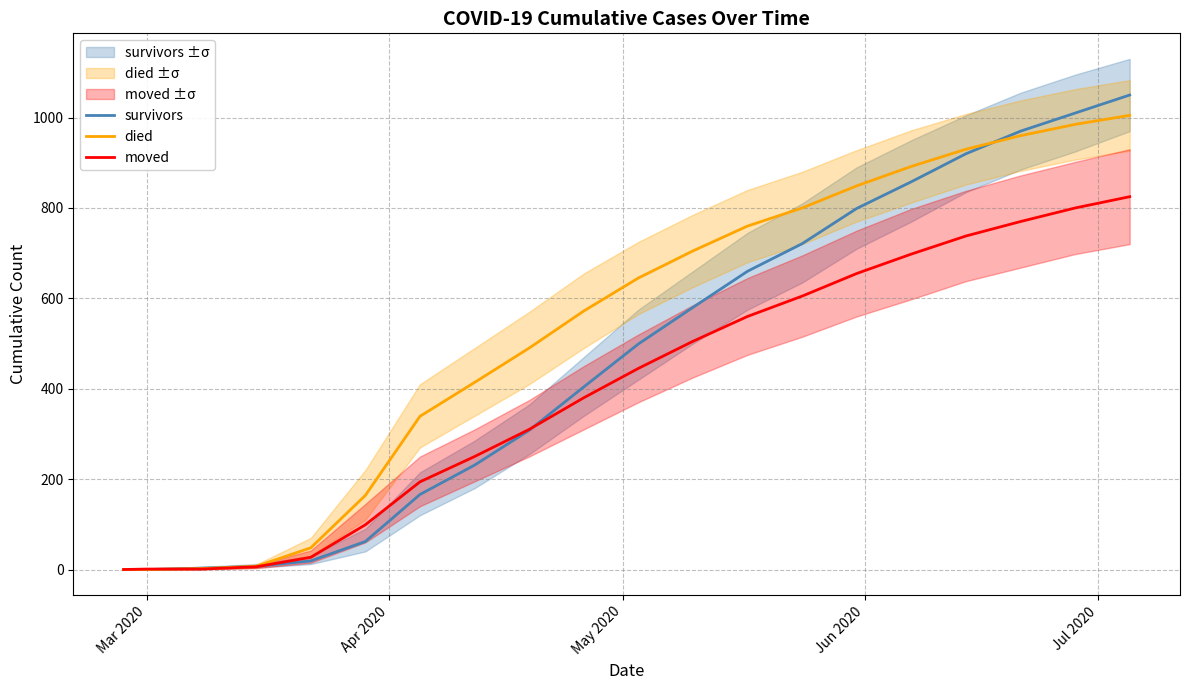

What is the maximum value for moved?

825